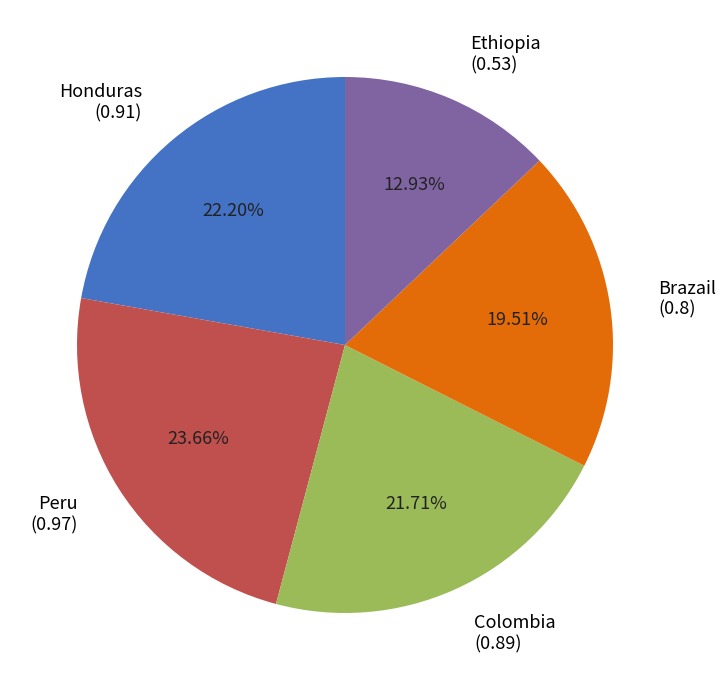

Which category has the smallest portion of the pie?

Ethiopia